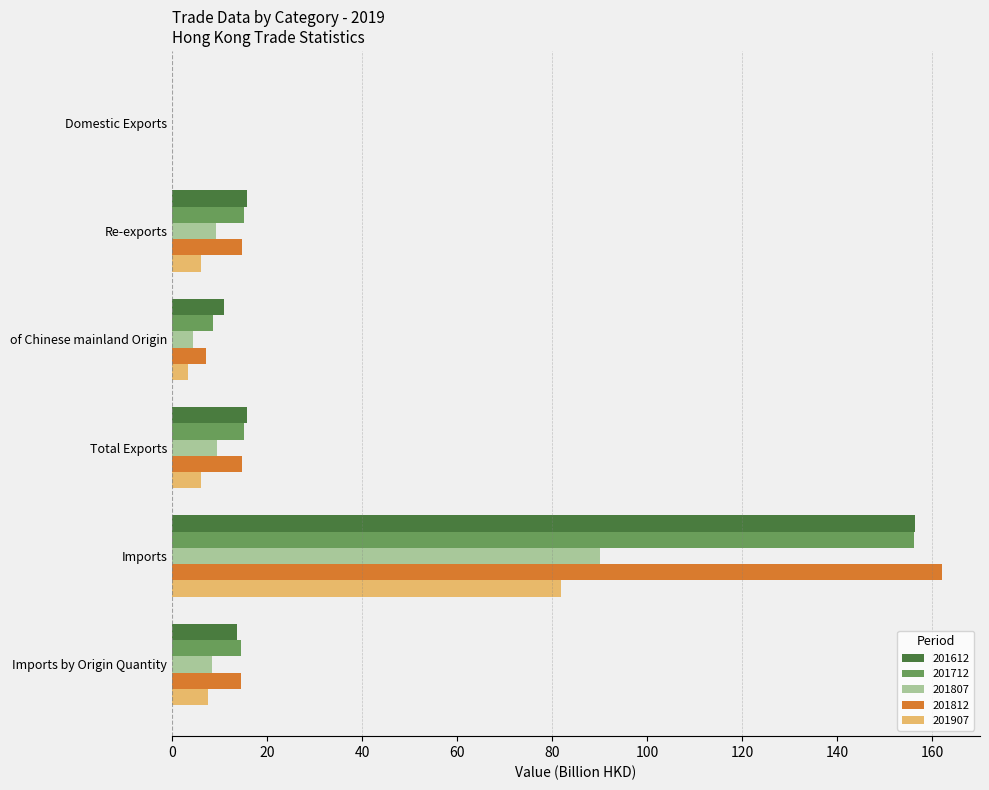

What is the sum of the 201907 values at Imports and of Chinese mainland Origin?

85.1